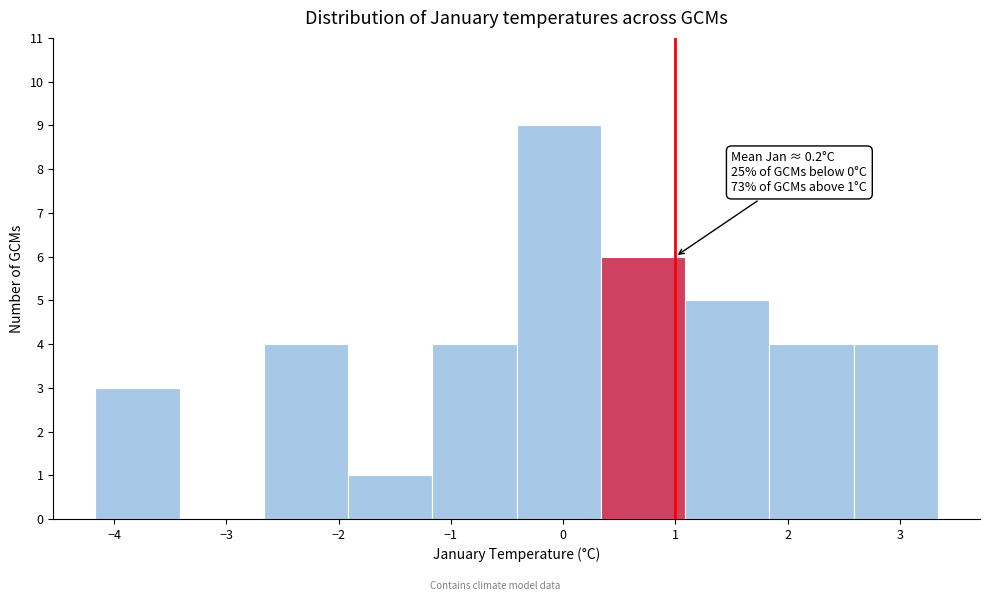

Over which range of the x-axis is the bar tallest?

-0.4 to 0.3